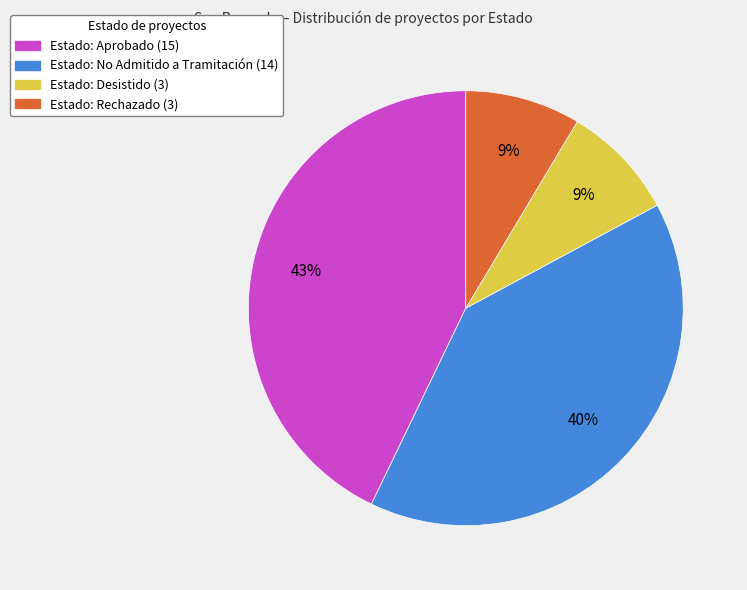

Is there any slice that represents more than half of the pie?

No